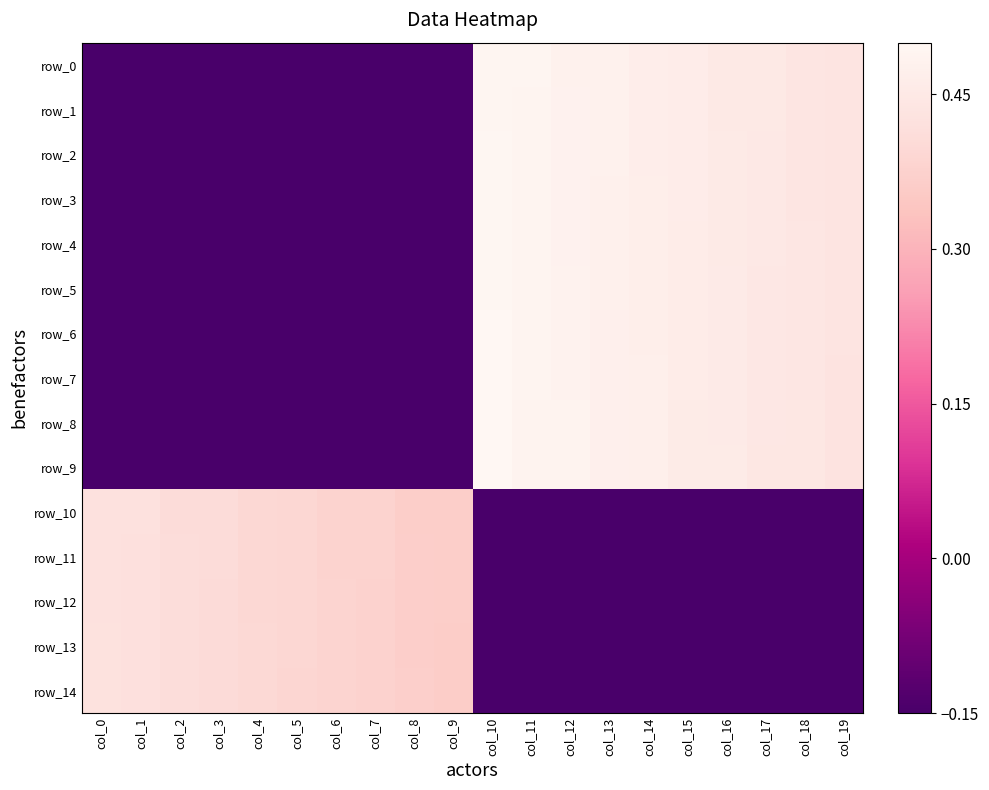

Which series has the widest spread of values?

row_9